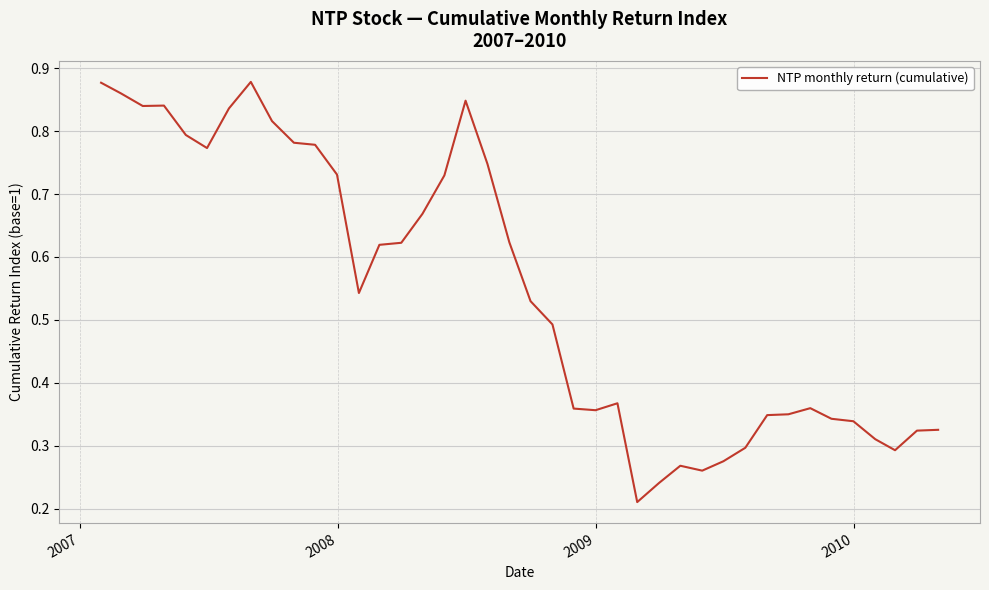

How many lines are shown in the chart?

1